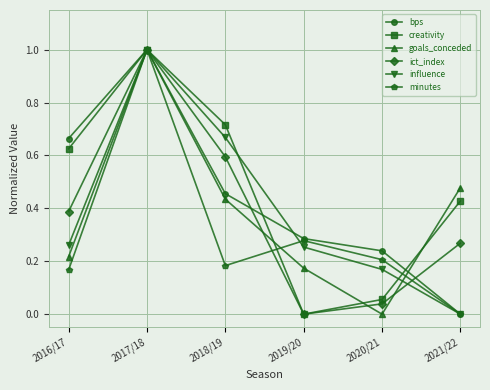

The value of minutes at 2016/17 is 0.1. True or false?

False